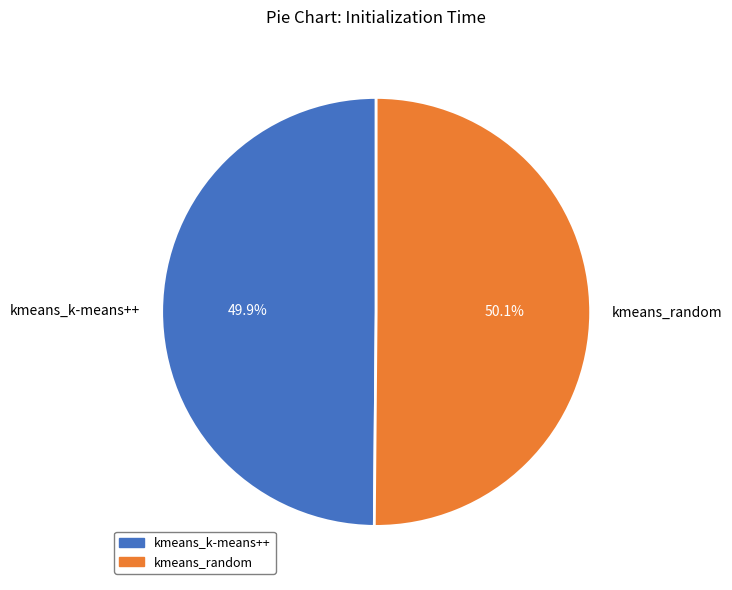

How many slices are in this pie chart?

2